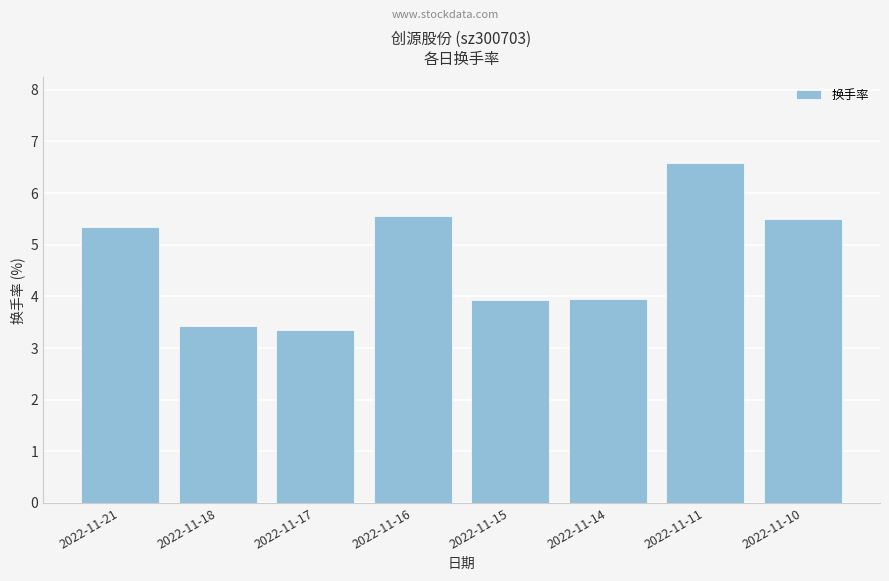

The value at 2022-11-18 is 3.4. True or false?

True